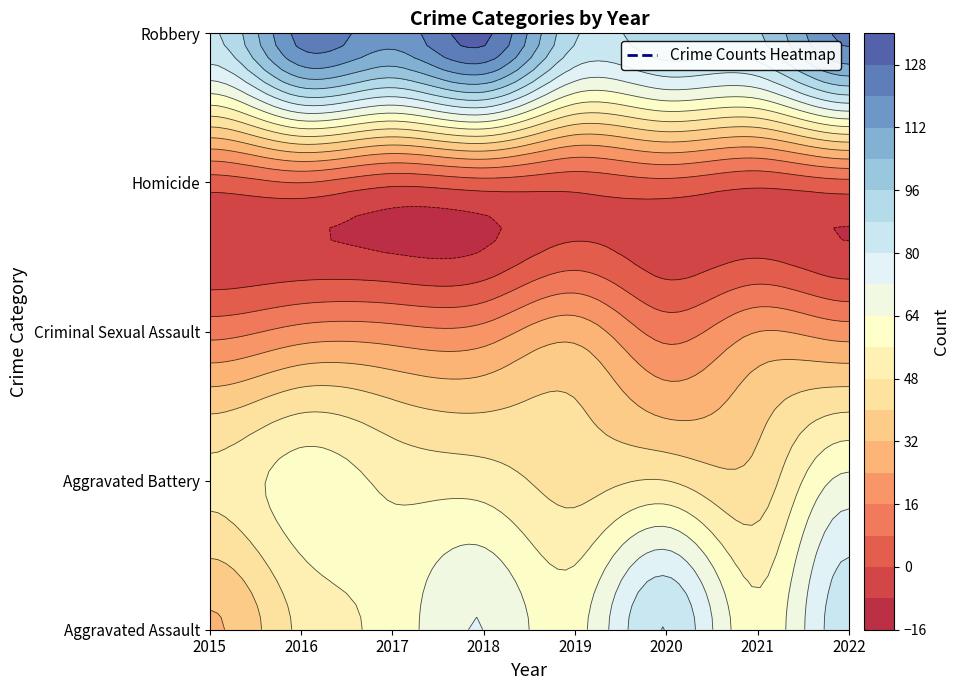

How many values in the Aggravated Assault series exceed 61?

3